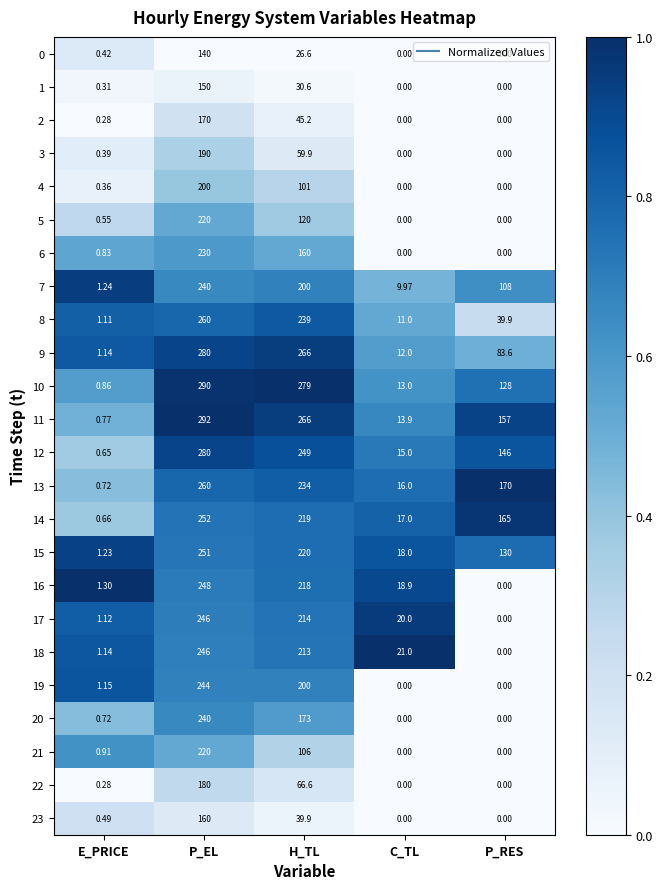

Between P_EL and P_RES, which series saw the biggest shift?

16